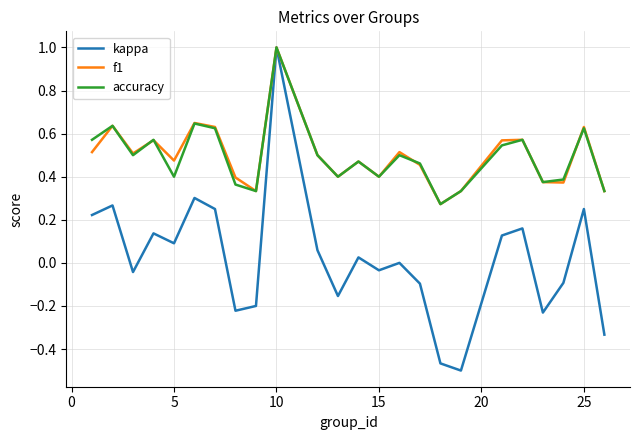

Which series has the widest spread of values?

kappa